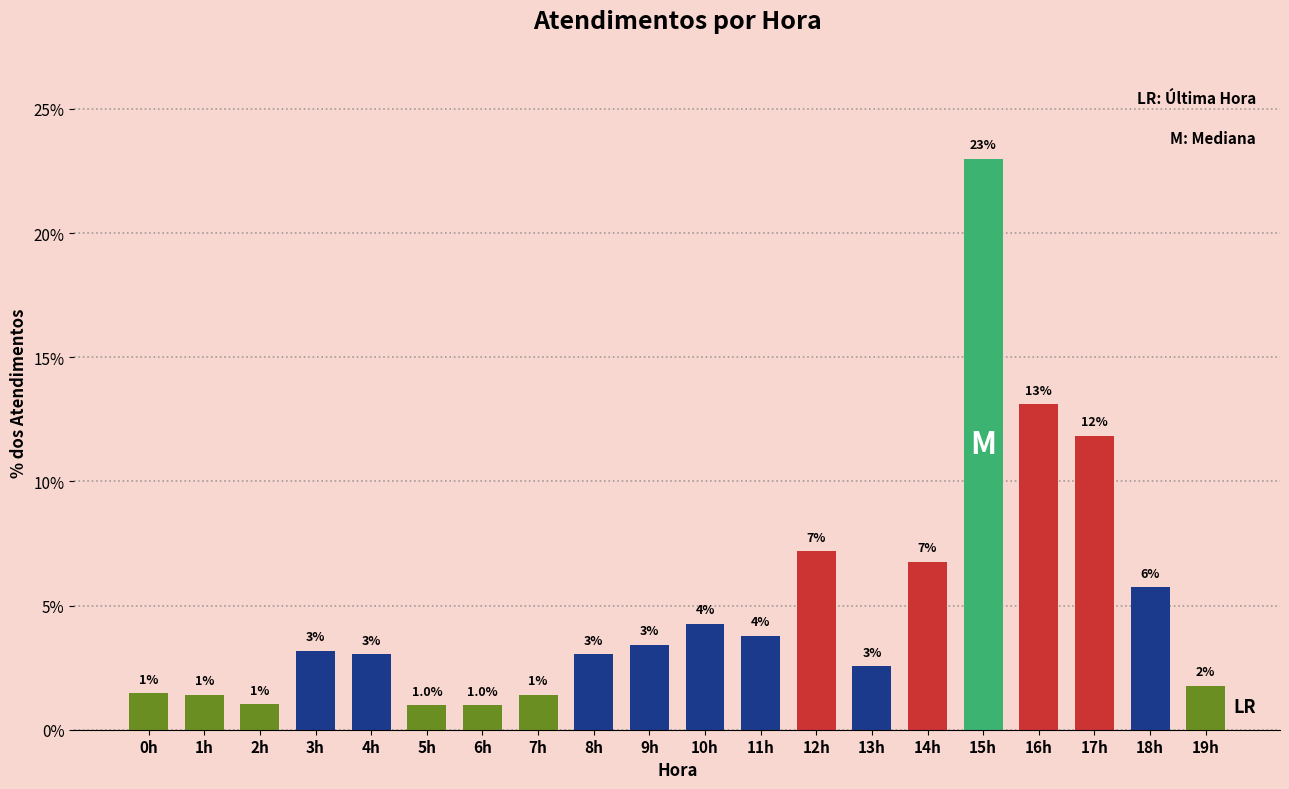

Where does the data first go above 3?

3h